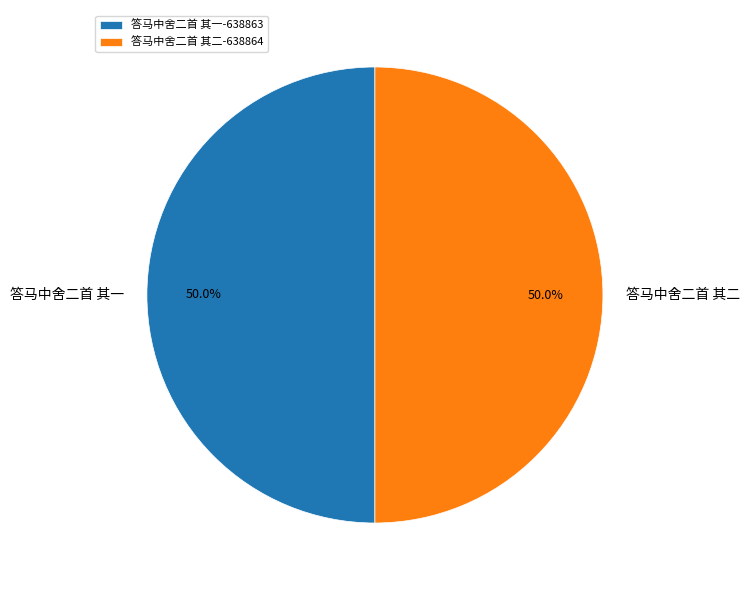

To the nearest percent, what percentage of the pie is 答马中舍二首 其一?

50%